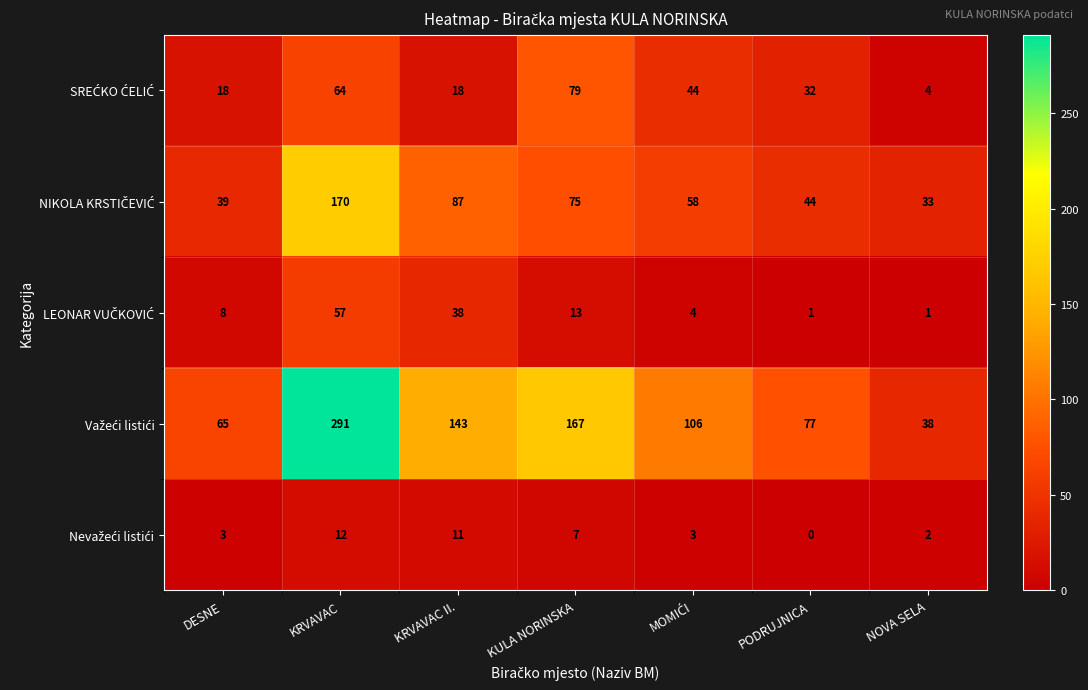

At which category is the sum across all series the highest?

KRVAVAC